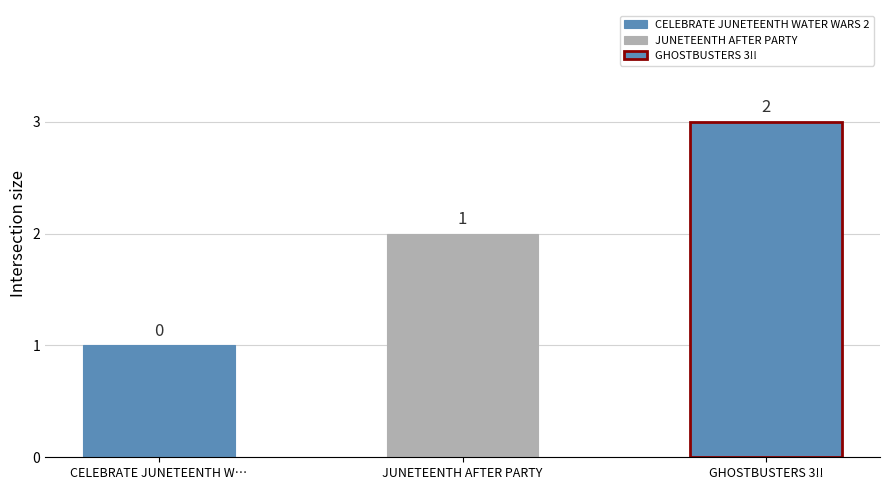

What is the difference between the values at JUNETEENTH AFTER PARTY and GHOSTBUSTERS 3!!?

1